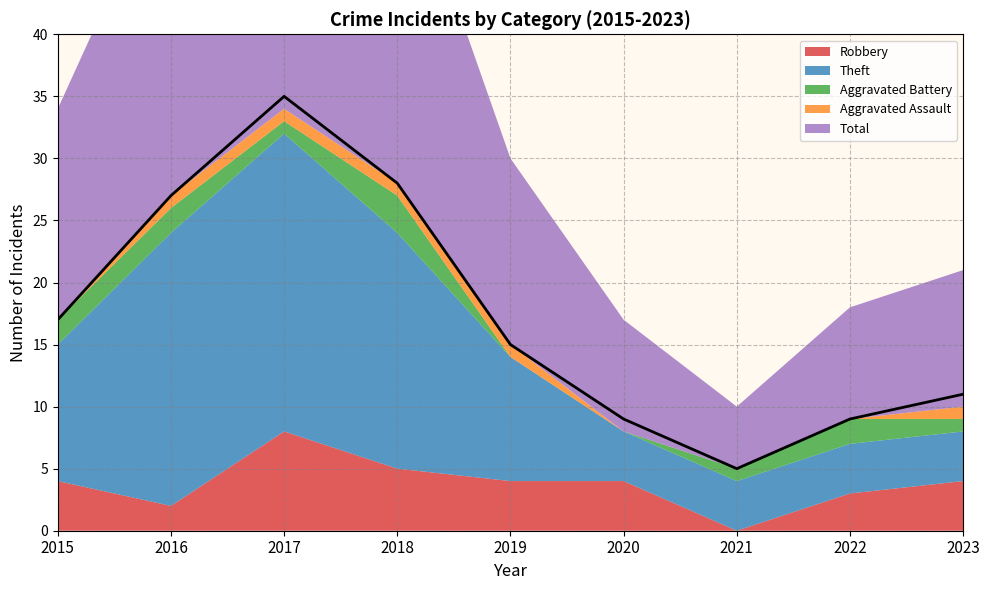

True or false: Theft and Aggravated Assault intersect in this chart.

False